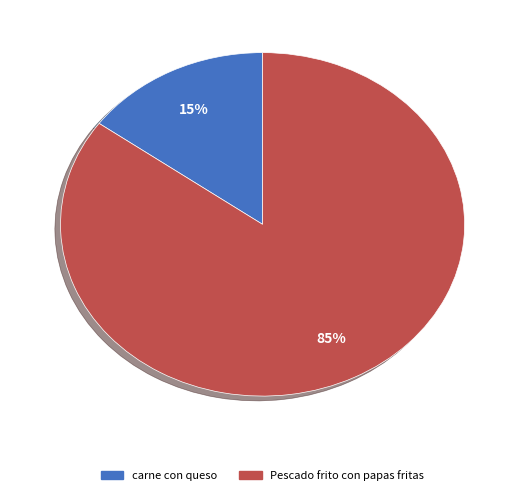

Which has a higher value, Pescado frito con papas fritas or carne con queso?

Pescado frito con papas fritas